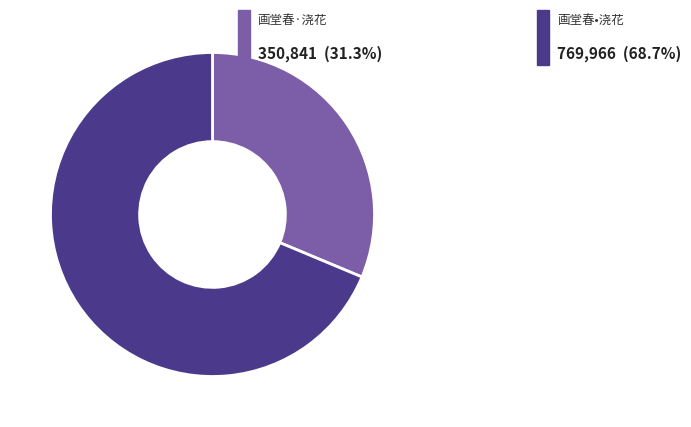

Is there a majority slice in this chart?

Yes